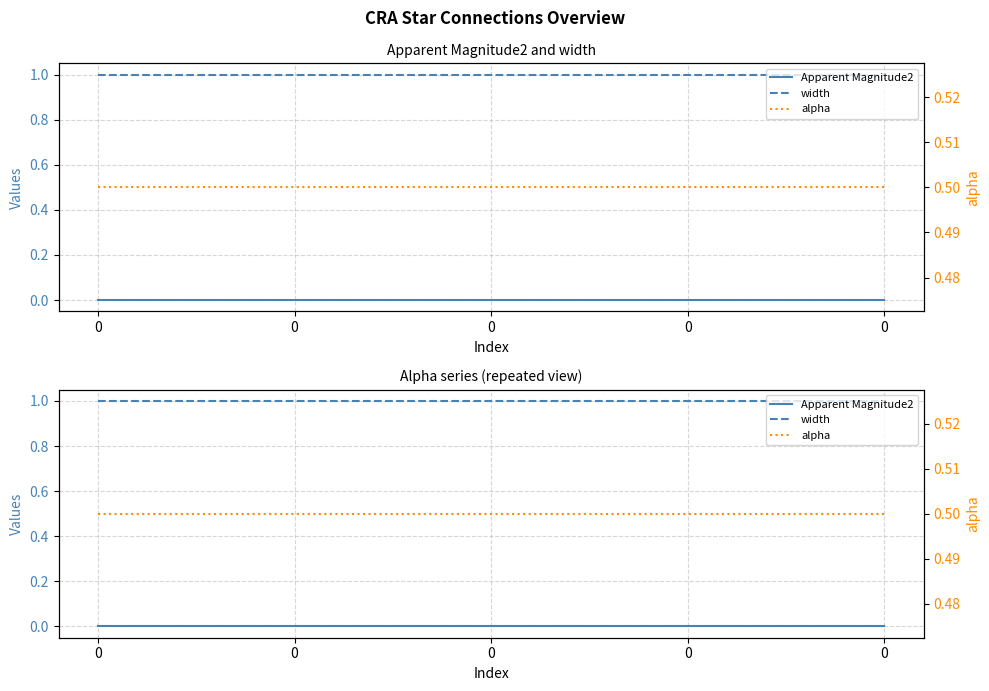

Reading left to right, transcribe all the data shown in this chart.

Apparent Magnitude2: 0=0.0	0=0.0	0=0.0	0=0.0	0=0.0
width: 0=1.0	0=1.0	0=1.0	0=1.0	0=1.0
alpha: 0=0.5	0=0.5	0=0.5	0=0.5	0=0.5